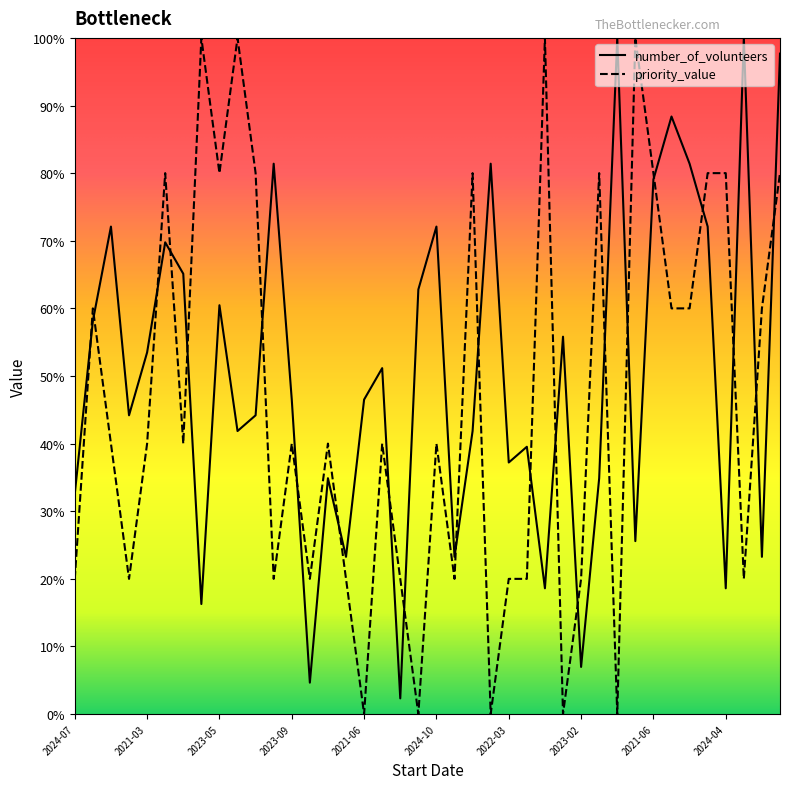

What is the label of the 24th point from the right?

2021-06